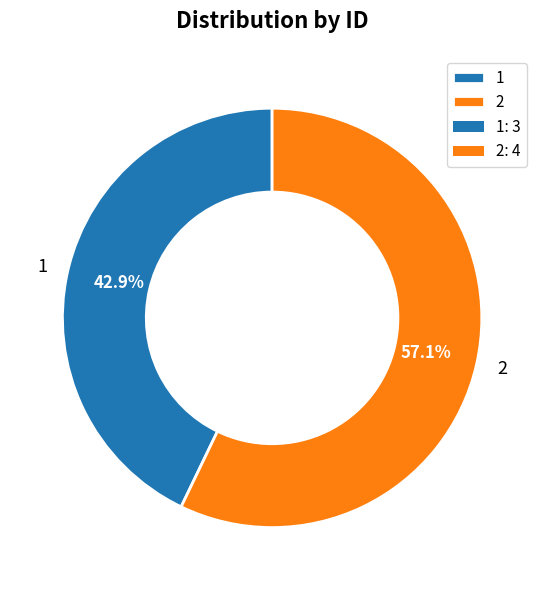

Rank the categories by value from lowest to highest.

1, 2